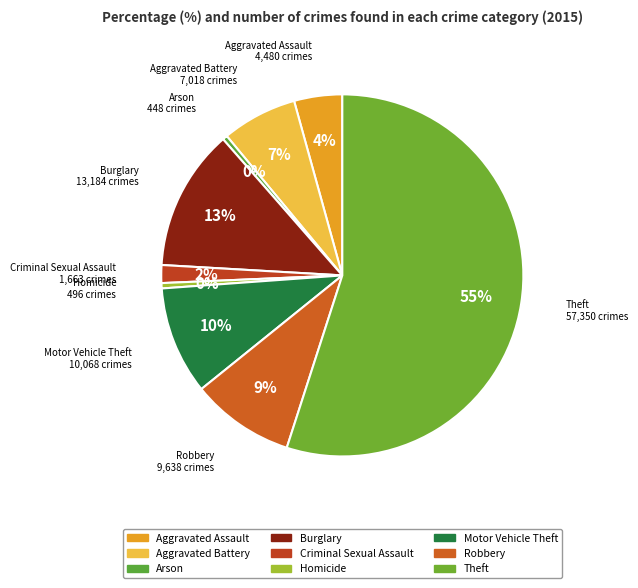

How many slices are in this pie chart?

9